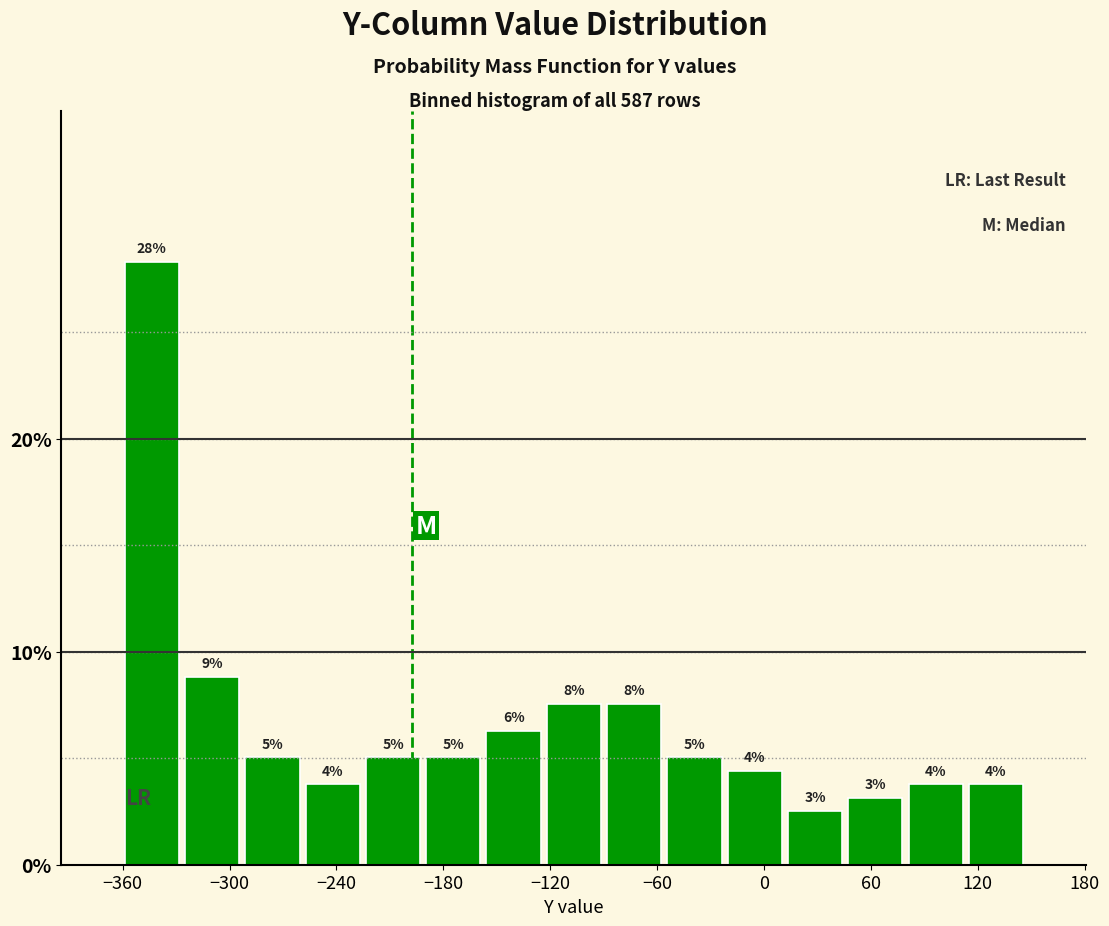

Around what value on the x-axis is the tallest bar? Give the approximate position of its centre, as read against the axis.

-340